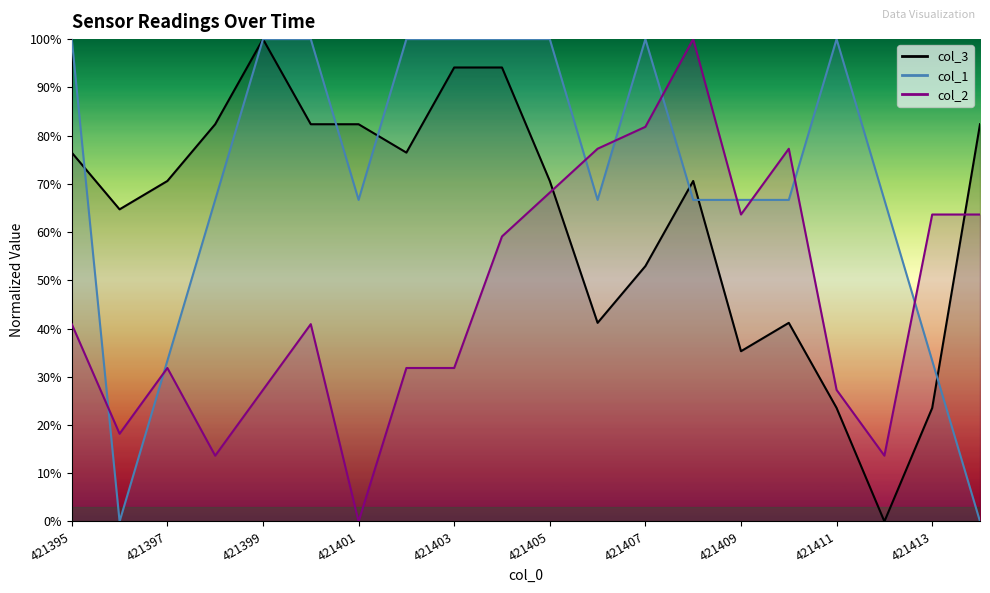

What is the highest value of the col_1 series?

100.0